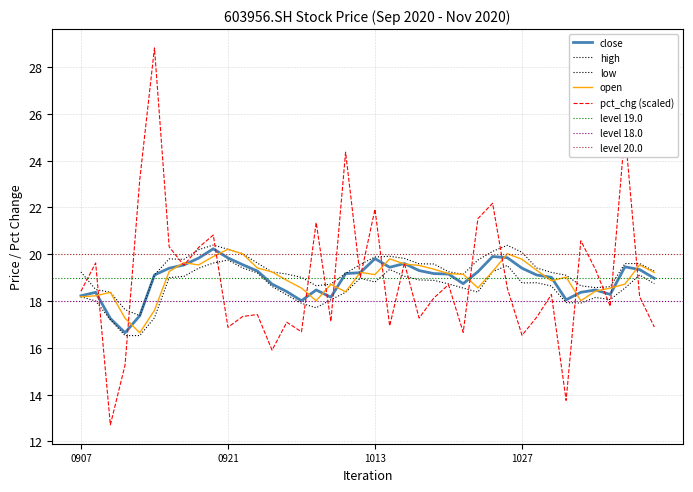

Reading right to left, list all the values displayed in this chart.

close: 19.0	19.3	19.5	18.3	18.5	18.4	18.1	19.0	19.1	19.4	19.9	19.9	19.2	18.7	19.1	19.2	19.3	19.6	19.4	19.8	19.2	19.2	18.2	18.5	18.0	18.4	18.7	19.3	19.6	19.8	20.2	19.8	19.5	19.4	19.1	17.4	16.6	17.2	18.4	18.2
open: 19.2	19.5	18.7	18.6	18.4	18.0	19.0	18.9	19.3	19.8	20.0	19.3	18.6	19.1	19.2	19.4	19.5	19.6	19.8	19.1	19.2	18.4	18.7	18.0	18.6	18.9	19.2	19.4	20.0	20.2	19.9	19.5	19.6	19.3	17.6	16.6	17.3	18.4	18.2	18.2
high: 19.3	19.6	19.6	18.6	18.6	18.6	19.1	19.2	19.4	20.1	20.4	20.1	19.8	19.1	19.2	19.6	19.6	19.8	19.9	19.9	19.6	19.2	18.7	18.6	19.0	19.1	19.2	19.6	20.0	20.2	20.4	20.2	19.8	19.8	19.1	17.4	17.6	18.4	18.5	19.2
low: 18.7	19.1	18.6	18.1	18.1	17.9	17.9	18.6	18.8	18.8	19.5	19.2	18.4	18.6	18.7	18.9	18.9	19.1	19.4	18.8	19.0	18.4	18.1	17.7	17.9	18.3	18.6	19.2	19.4	19.8	19.6	19.4	19.1	19.0	17.3	16.5	16.5	17.2	18.0	18.2
pct_chg (scaled): 16.9	18.2	25.3	17.8	19.3	20.6	13.7	18.3	17.3	16.5	18.5	22.2	21.5	16.7	18.7	18.1	17.3	19.6	16.9	21.9	19.0	24.4	17.1	21.4	16.7	17.1	15.9	17.4	17.3	16.9	20.8	20.3	19.5	20.3	28.8	23.2	15.3	12.7	19.6	18.4